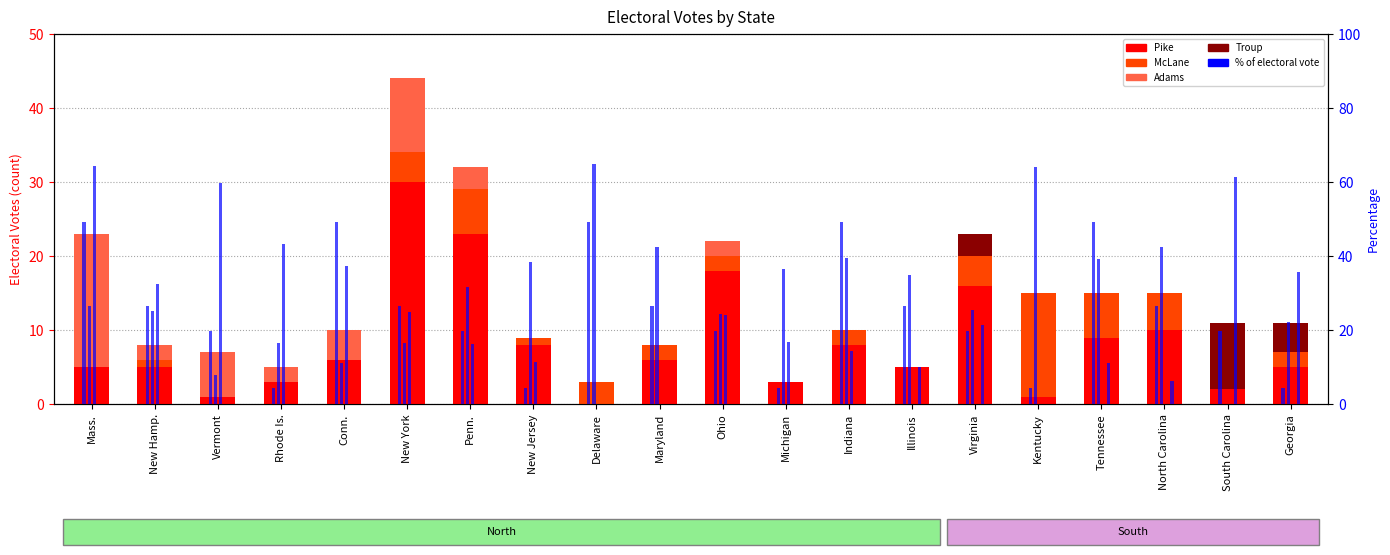

Reading left to right, transcribe all the data shown in this chart.

Pike: 5.0	5.0	1.0	3.0	6.0	30.0	23.0	8.0	0.0	6.0	18.0	3.0	8.0	5.0	16.0	1.0	9.0	10.0	2.0	5.0
McLane: 0.0	1.0	0.0	0.0	0.0	4.0	6.0	1.0	3.0	2.0	2.0	0.0	2.0	0.0	4.0	14.0	6.0	5.0	0.0	2.0
Adams: 18.0	2.0	6.0	2.0	4.0	10.0	3.0	0.0	0.0	0.0	2.0	0.0	0.0	0.0	0.0	0.0	0.0	0.0	0.0	0.0
Troup: 0.0	0.0	0.0	0.0	0.0	0.0	0.0	0.0	0.0	0.0	0.0	0.0	0.0	0.0	3.0	0.0	0.0	0.0	9.0	4.0
Pike %: 49.3	26.6	19.7	4.3	49.3	26.6	19.7	4.3	49.3	26.6	19.7	4.3	49.3	26.6	19.7	4.3	49.3	26.6	19.7	4.3